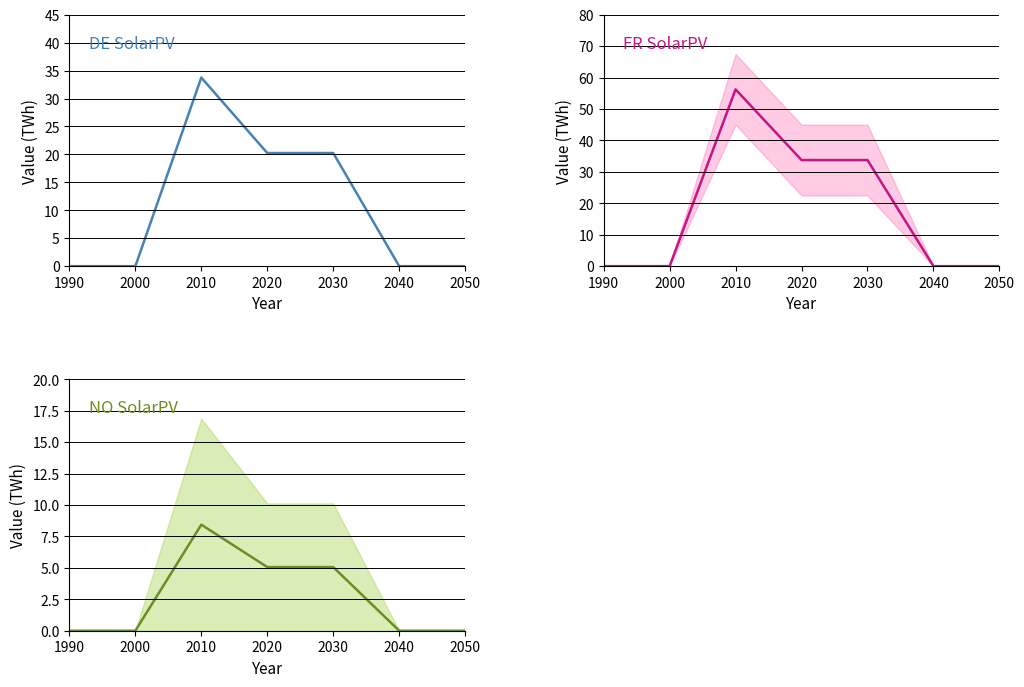

Rank the categories by DE SolarPV value from lowest to highest.

1990, 2000, 2040, 2050, 2020, 2030, 2010